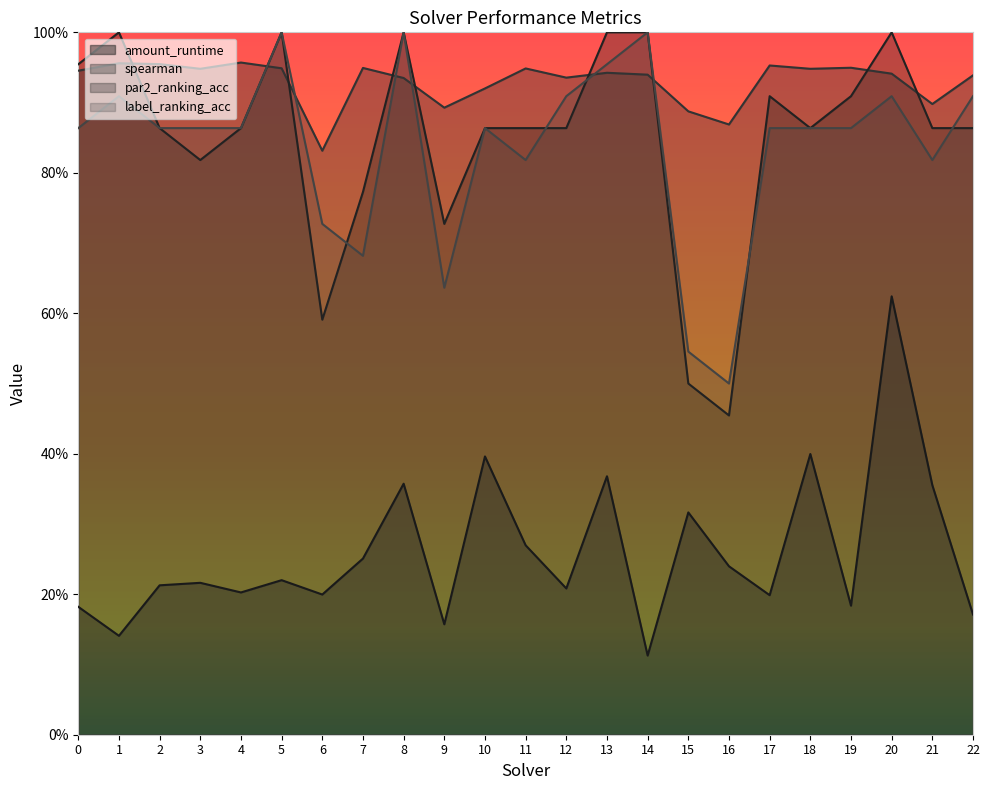

What is the total value across all series at 7?

2.7